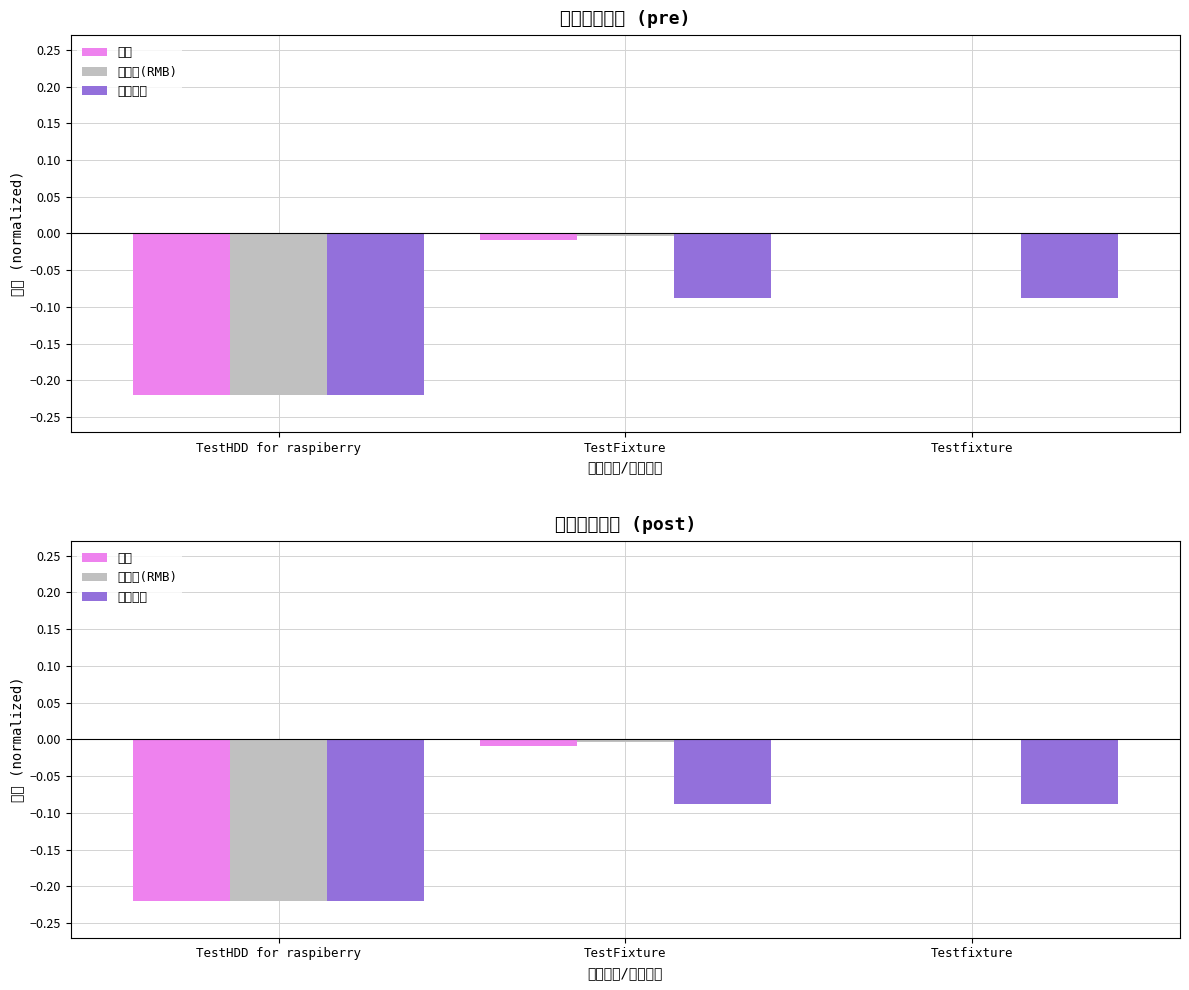

What is the difference between the maximum and minimum values in the 申請數量 series?

0.1